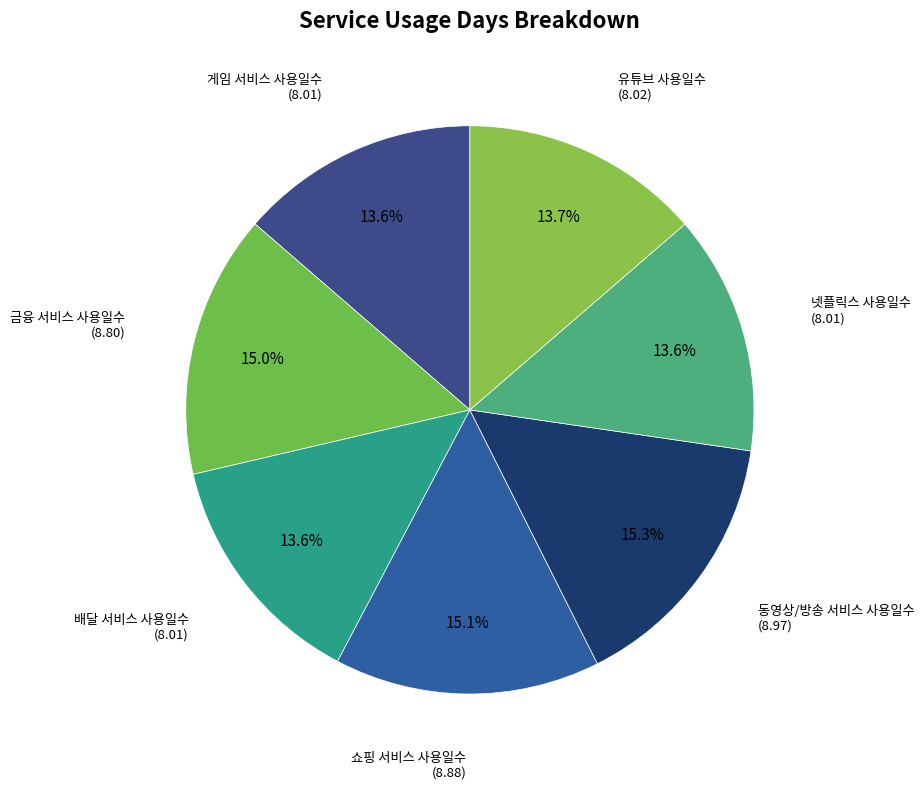

Count the number of slices in the pie.

7